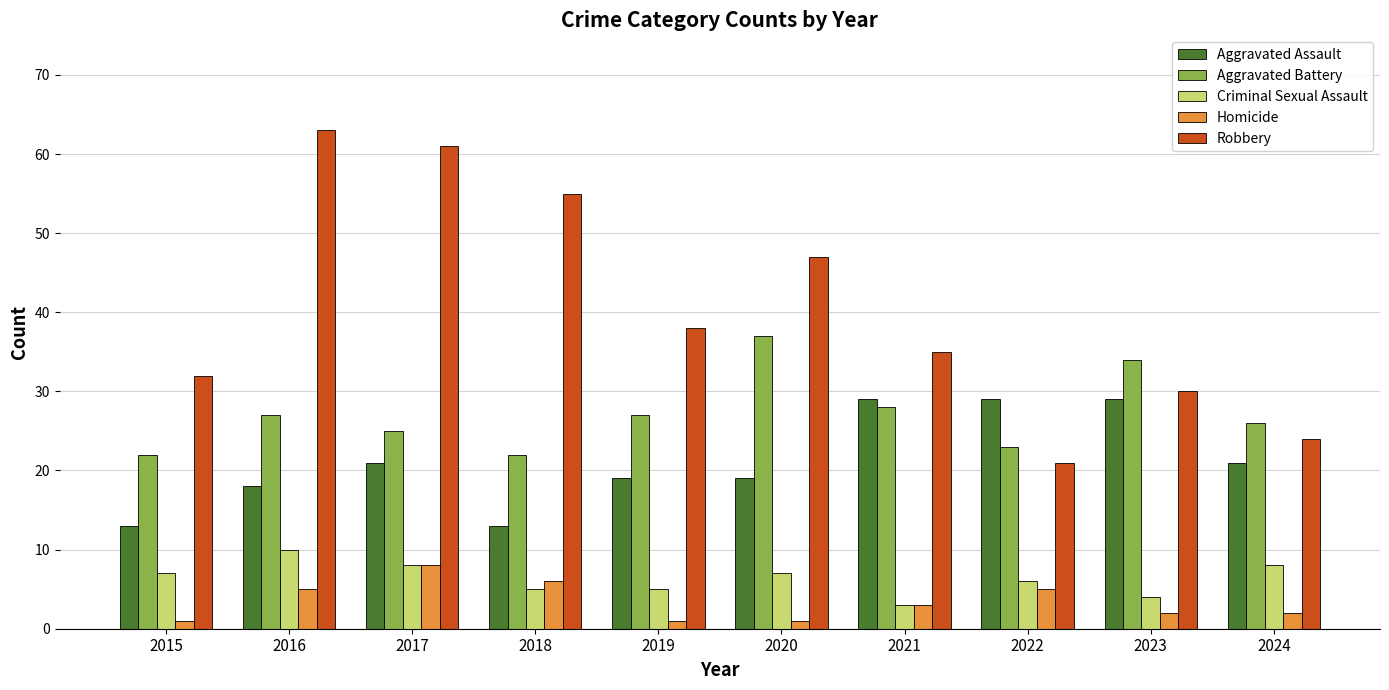

List the series in order of their peak value, lowest first.

Homicide, Criminal Sexual Assault, Aggravated Assault, Aggravated Battery, Robbery